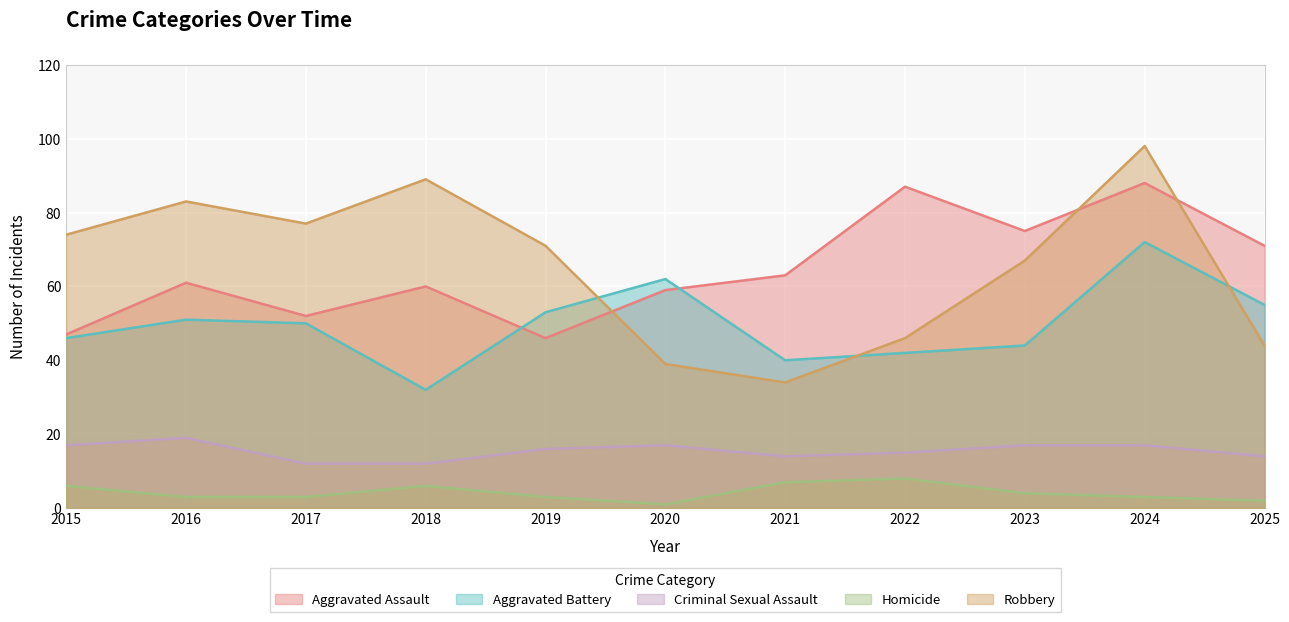

Which has a higher value, 2025 or 2023?

2023